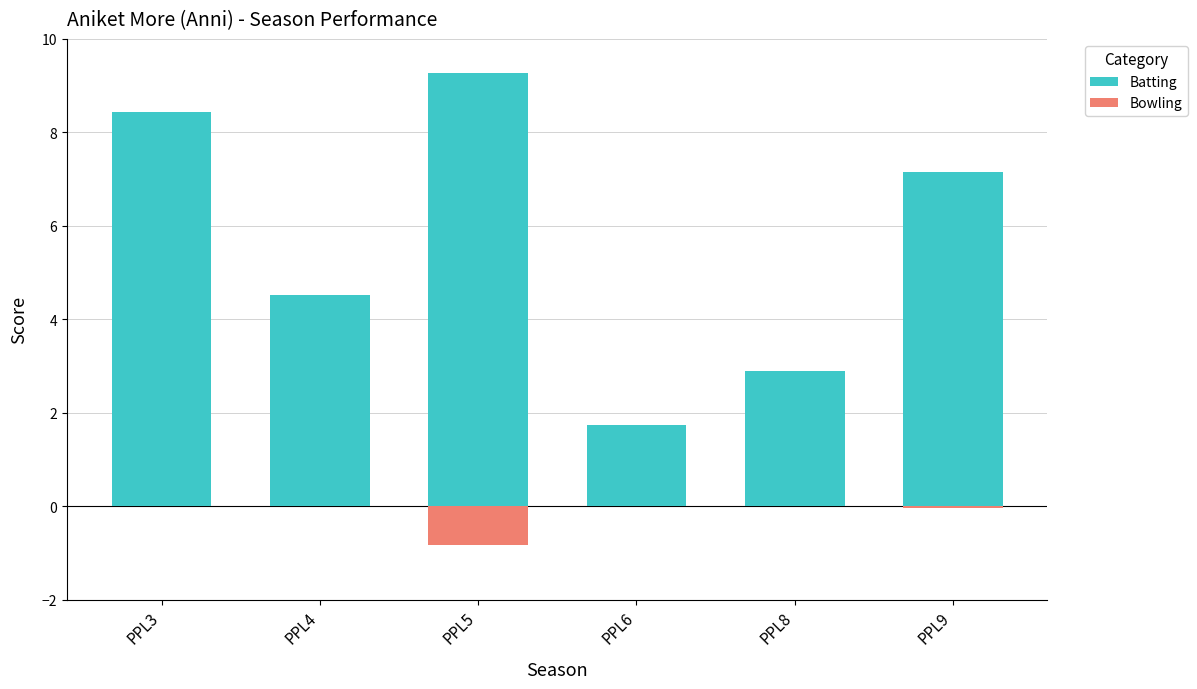

Rank the series by their average value, from highest to lowest.

Batting, Bowling